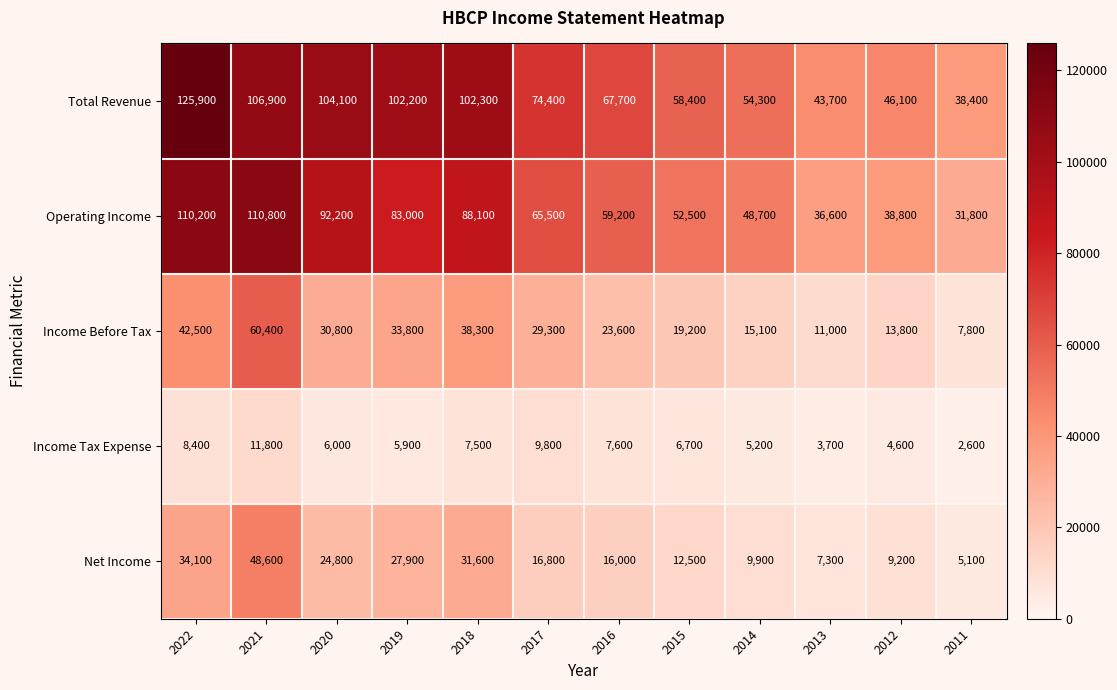

Count the number of categories in the chart.

12